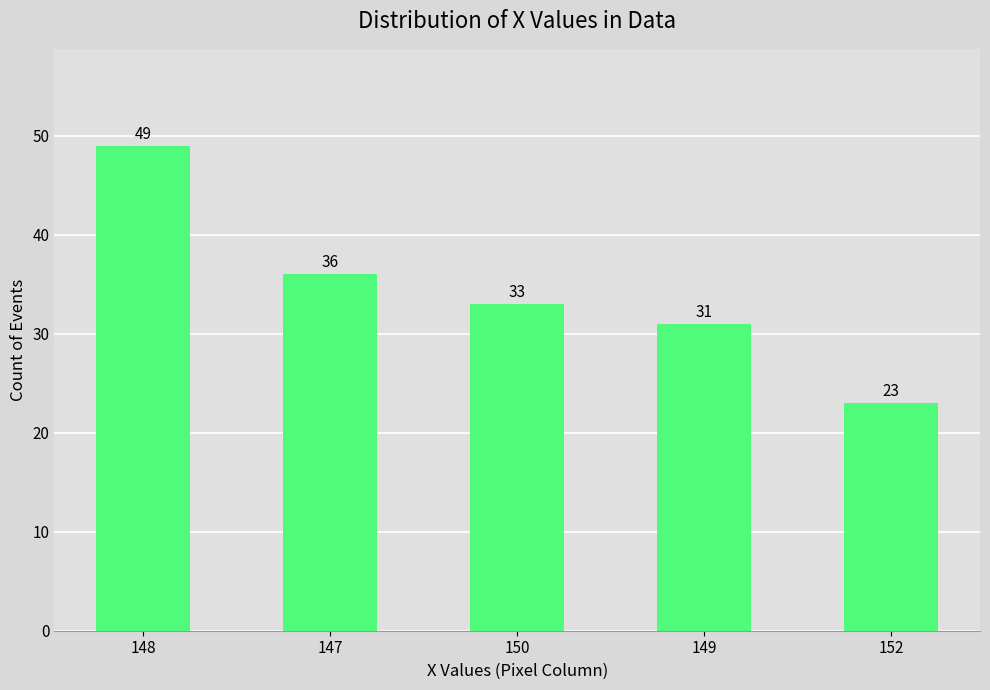

What is the difference between the values at 149 and 152?

8